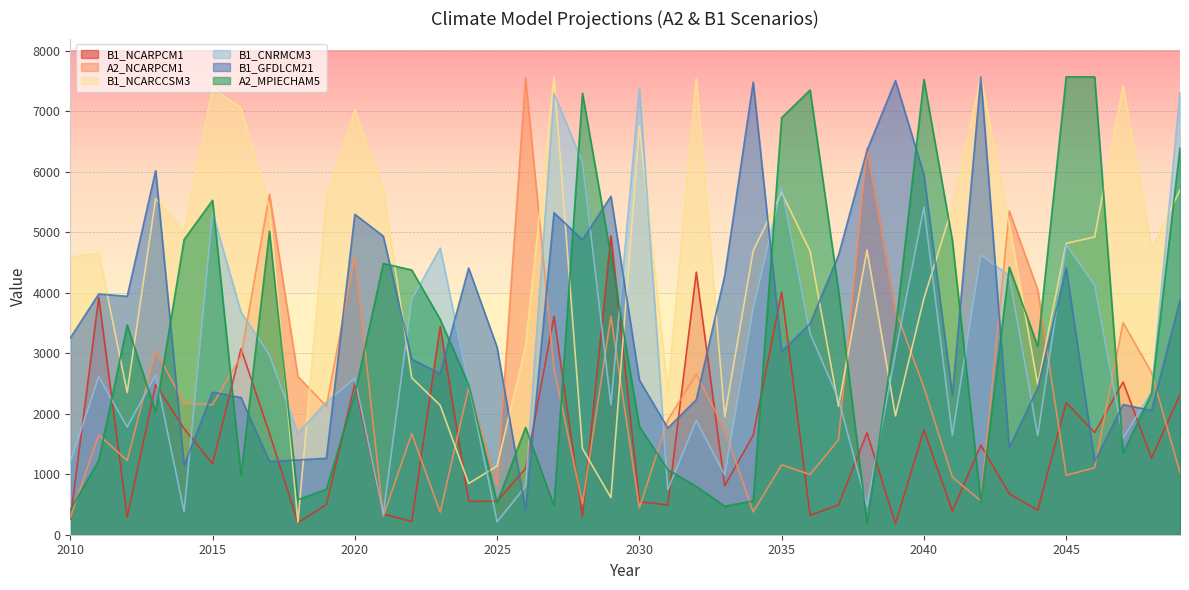

What are all the series names shown in the legend?

B1_NCARPCM1, A2_NCARPCM1, B1_NCARCCSM3, B1_CNRMCM3, B1_GFDLCM21, A2_MPIECHAM5